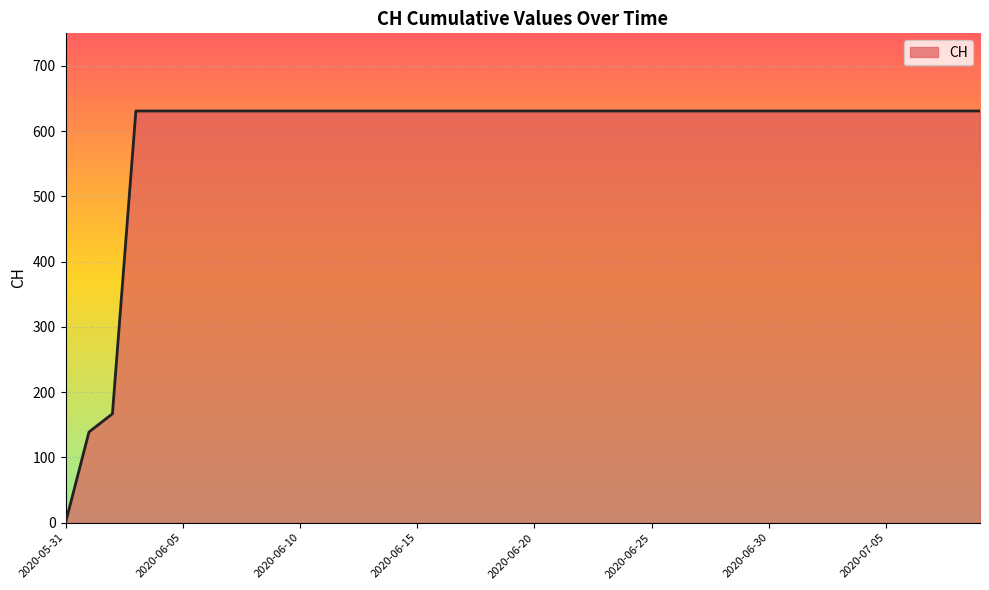

What is the greatest value displayed?

631